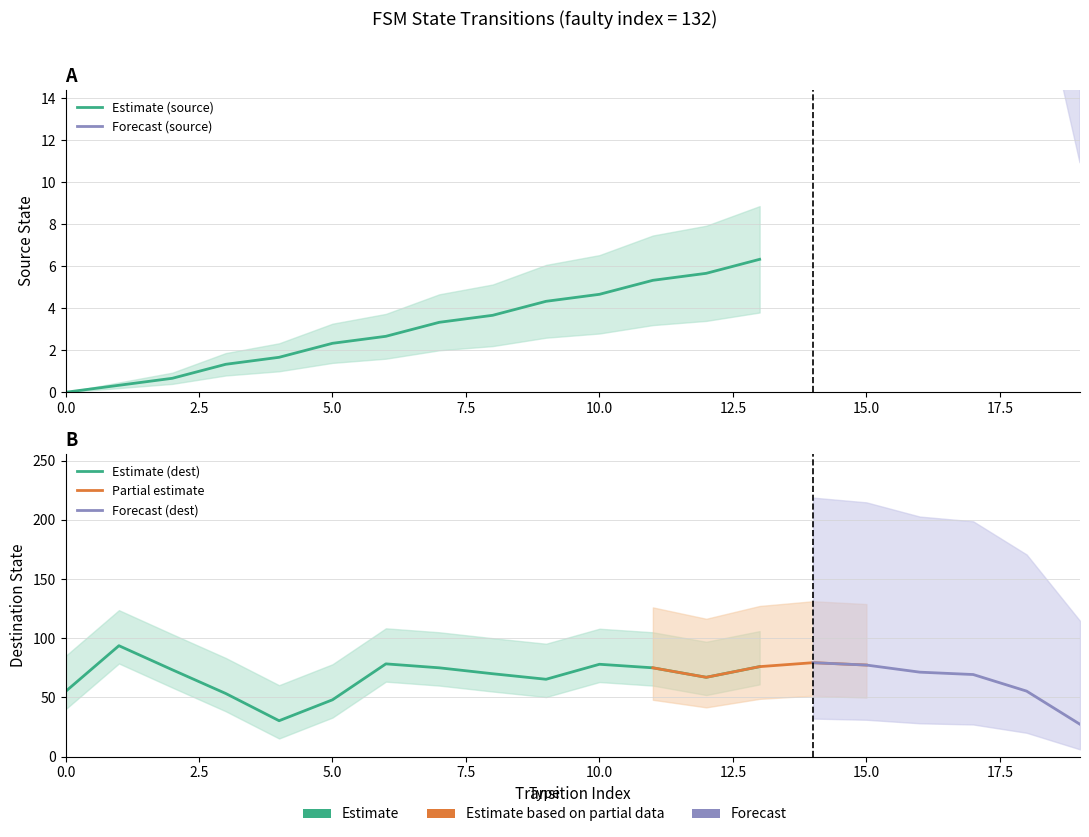

What is the sum of the source_state values at 12 and 13?

12